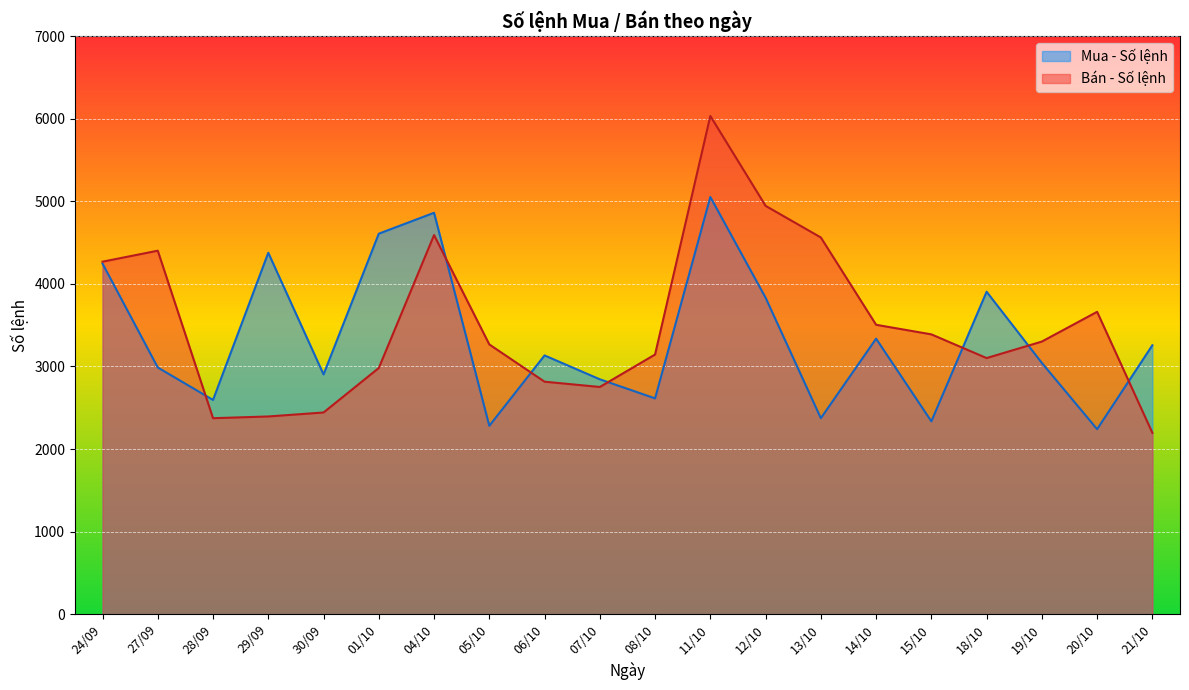

Which series has the largest total across all categories?

Bán - Số lệnh